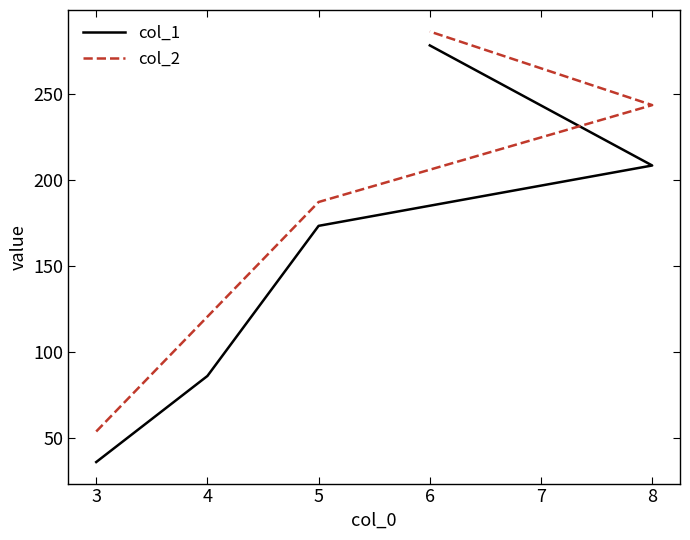

Rank the series at 4 from highest to lowest value.

col_2, col_1